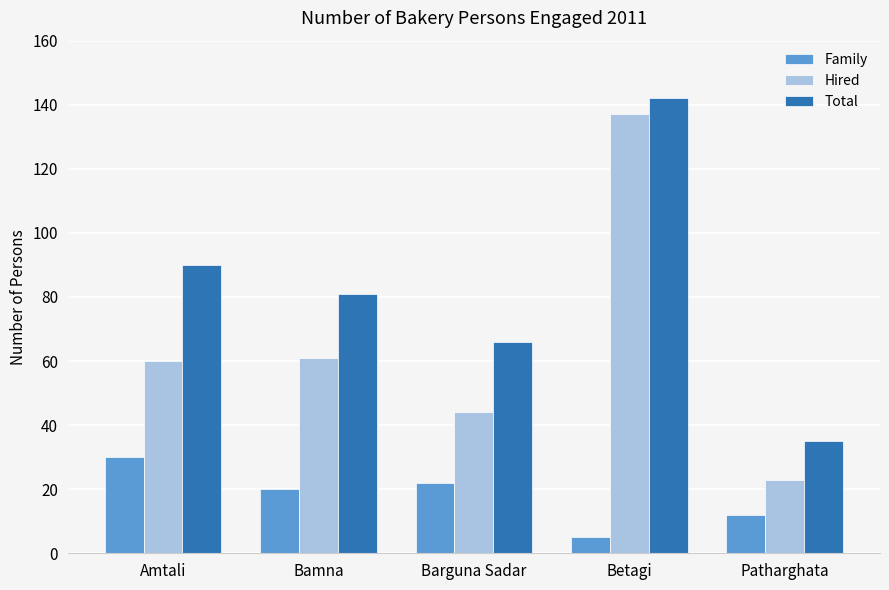

How many bars are there in total?

15